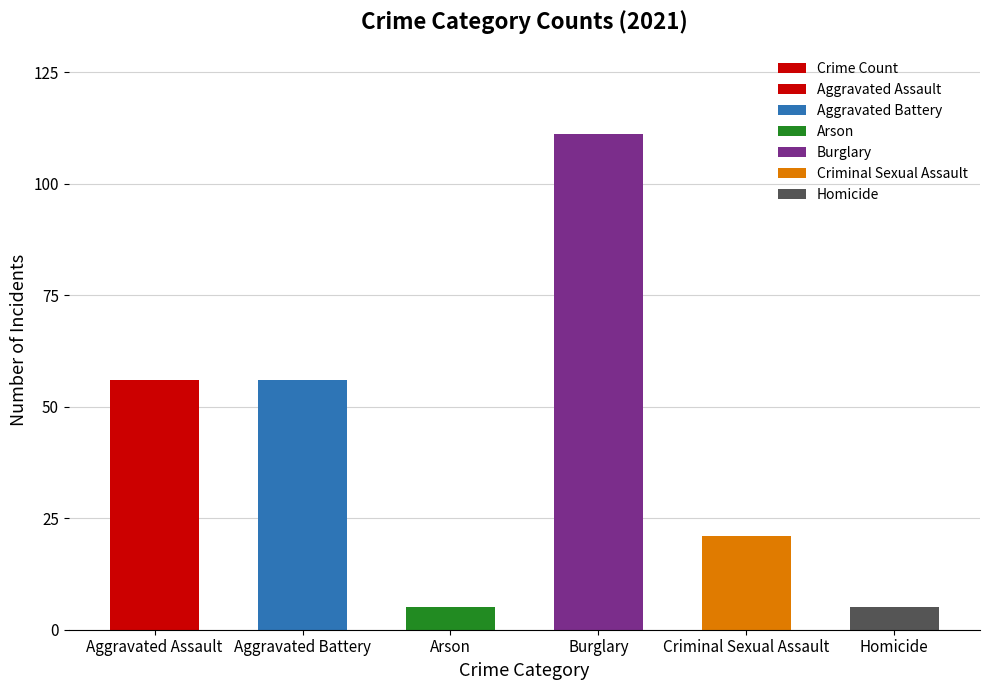

Is it true that the value at Criminal Sexual Assault is 30?

False